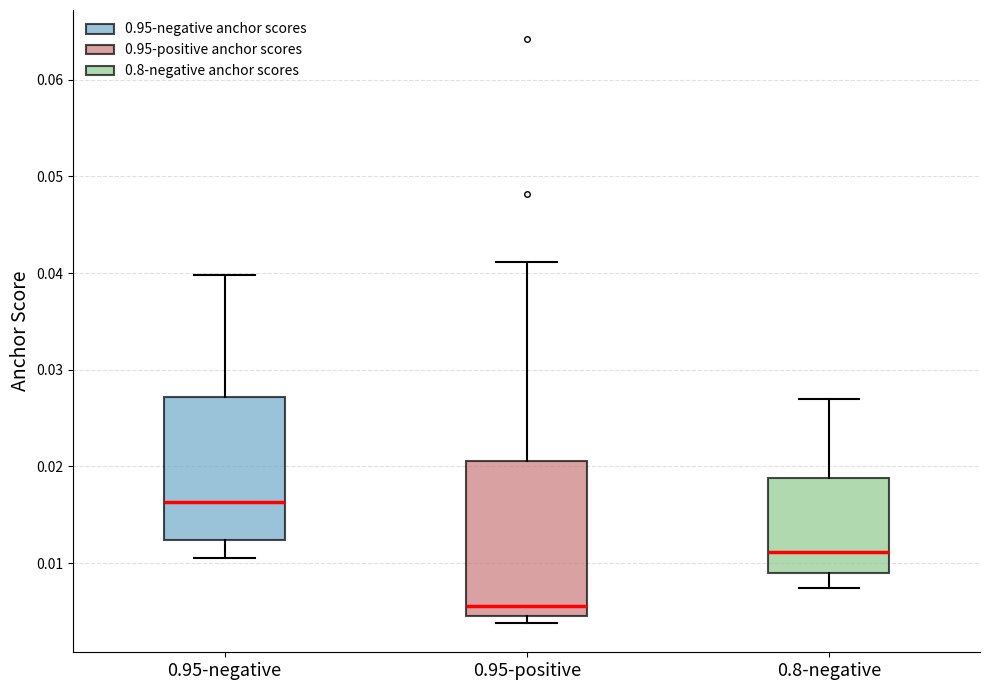

Where does the upper whisker of the box for 0.95-positive end on the y-axis? The values are not printed on the chart, so give them approximately, as read against the axis.

0.041